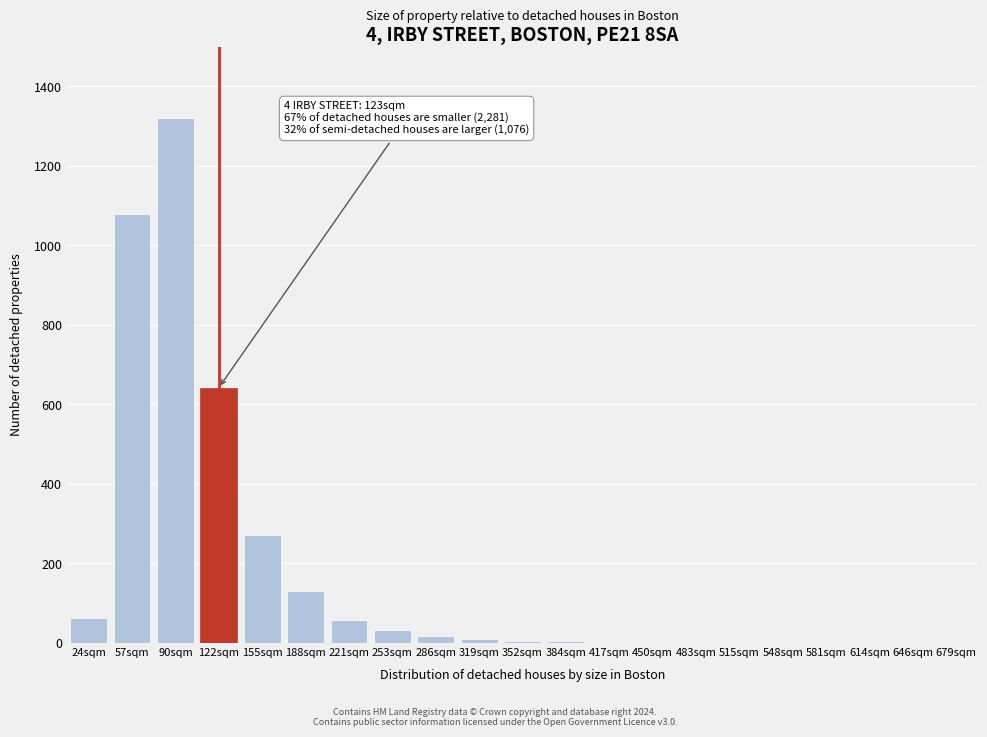

The value at 221sqm is 58. True or false?

True